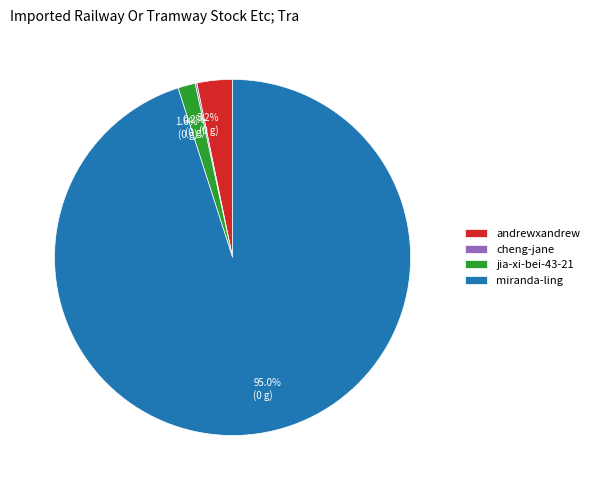

Is miranda-ling the majority of the pie?

Yes